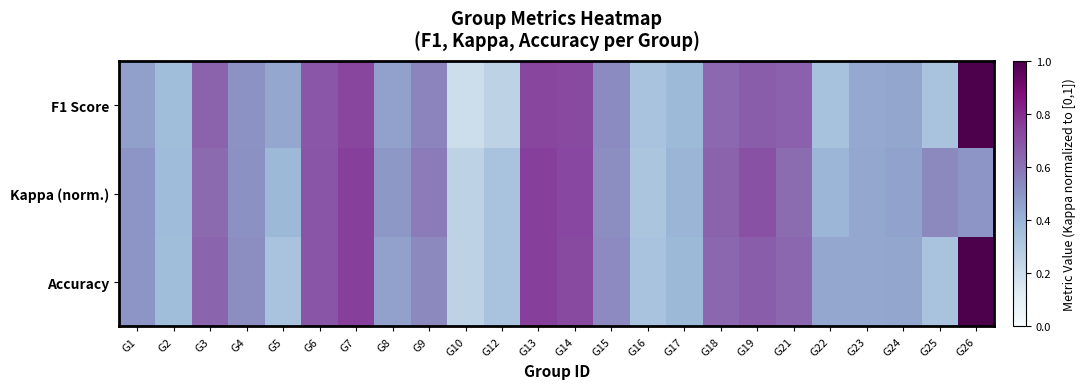

How many distinct data groups are displayed?

3